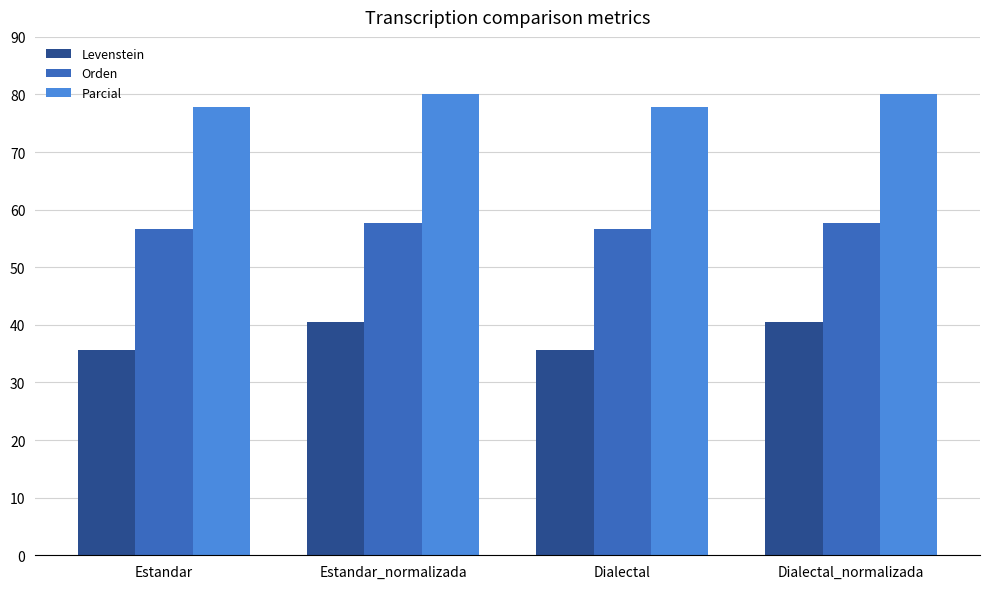

Reading left to right, what are all the values shown in this chart?

Levenstein: Estandar=35.7	Estandar_normalizada=40.5	Dialectal=35.7	Dialectal_normalizada=40.5
Orden: Estandar=56.6	Estandar_normalizada=57.7	Dialectal=56.6	Dialectal_normalizada=57.7
Parcial: Estandar=77.8	Estandar_normalizada=80.0	Dialectal=77.8	Dialectal_normalizada=80.0